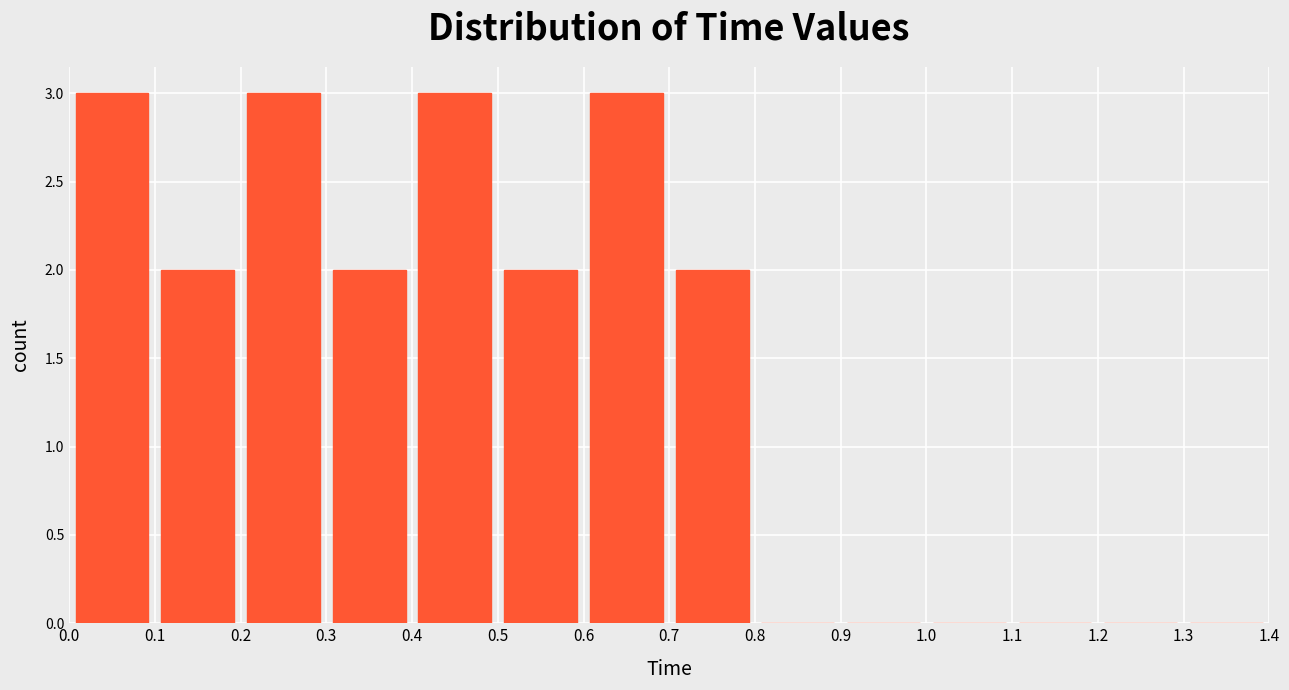

Reading left to right, transcribe this chart: for each bar, give the range it covers on the x-axis and its height. The values are not printed on the chart, so give them approximately, as read against the axis.

0.0 to 0.1: 3
0.1 to 0.2: 2
0.2 to 0.3: 3
0.3 to 0.4: 2
0.4 to 0.5: 3
0.5 to 0.6: 2
0.6 to 0.7: 3
0.7 to 0.8: 2
0.8 to 0.9: 0
0.9 to 1.0: 0
1.0 to 1.1: 0
1.1 to 1.2: 0
1.2 to 1.3: 0
1.3 to 1.4: 0